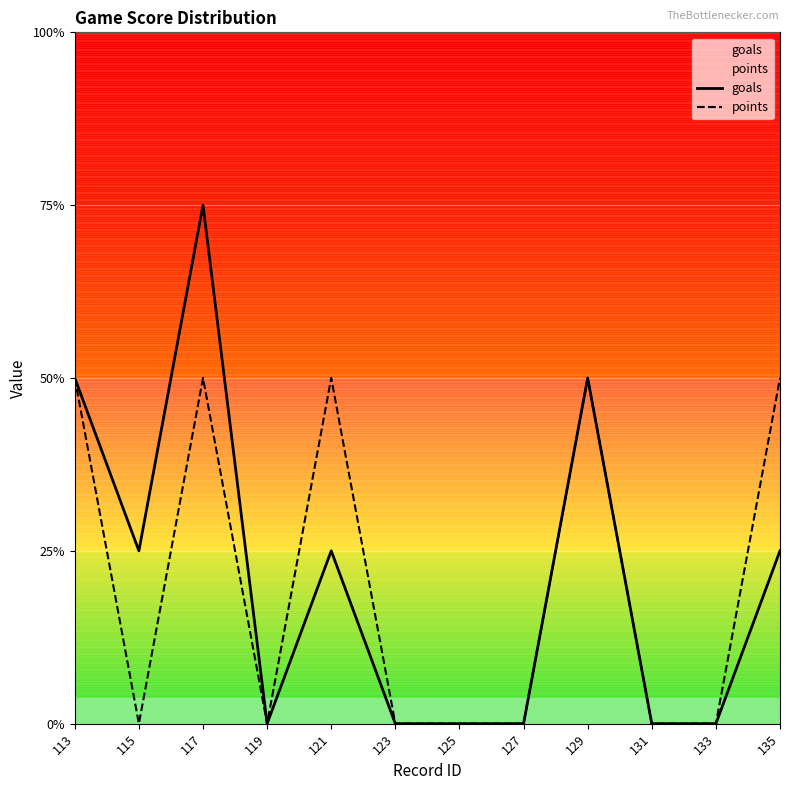

At which category does goals reach its first local valley?

115